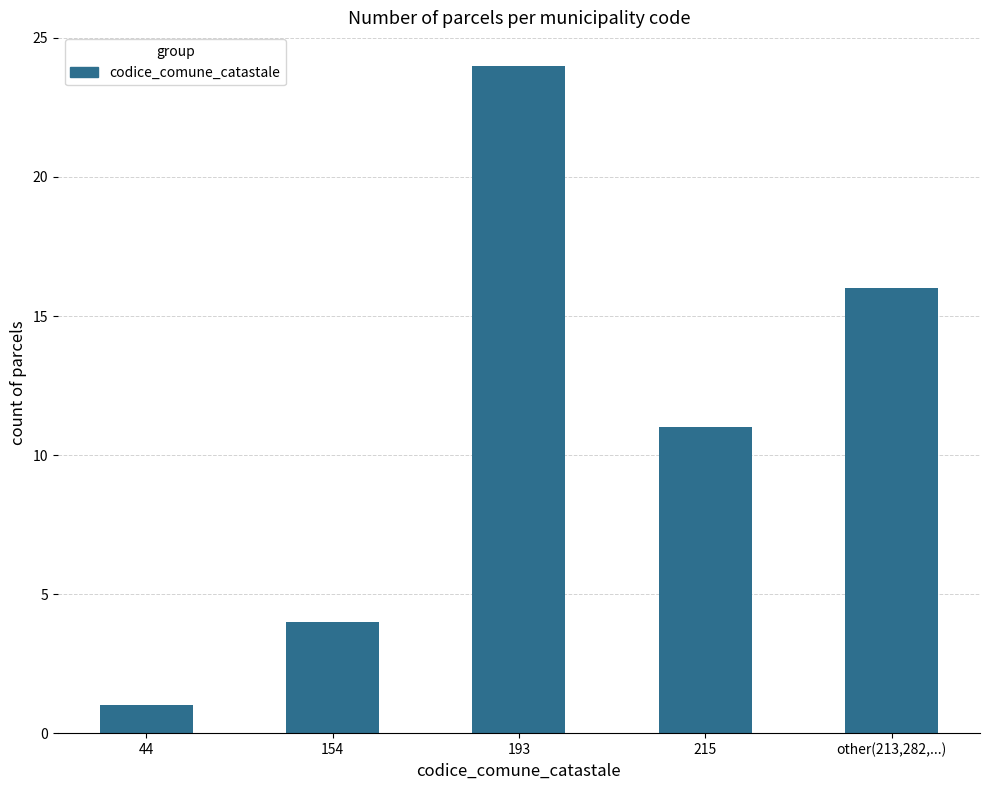

The chart shows a value of 25 at other(213,282,...). True or false?

False